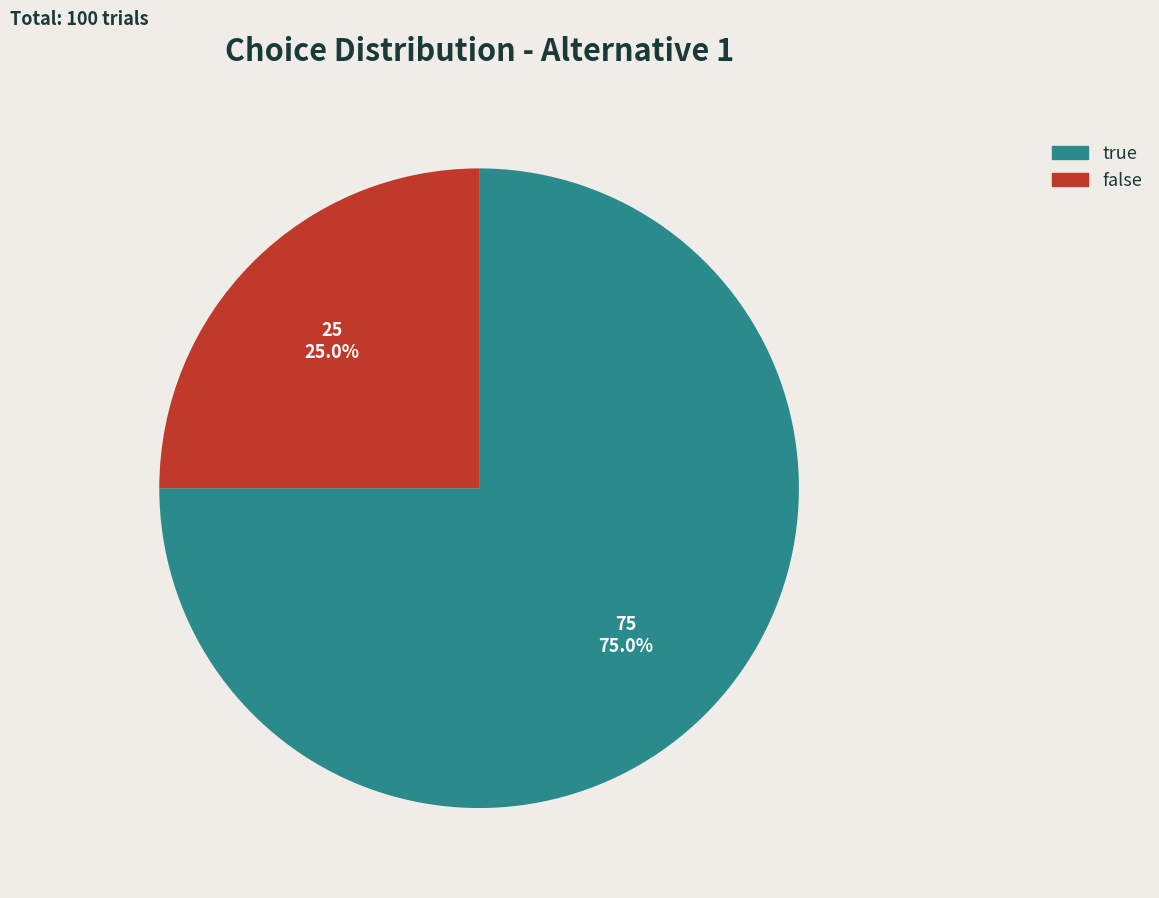

True or false: false accounts for 25% of the total.

True